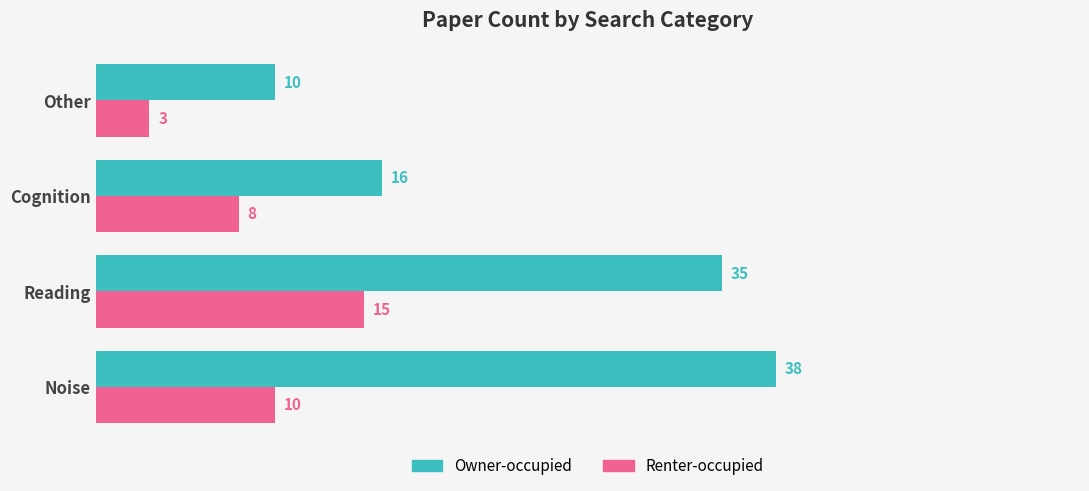

Where is Owner-occupied nearest to the value 24?

Cognition